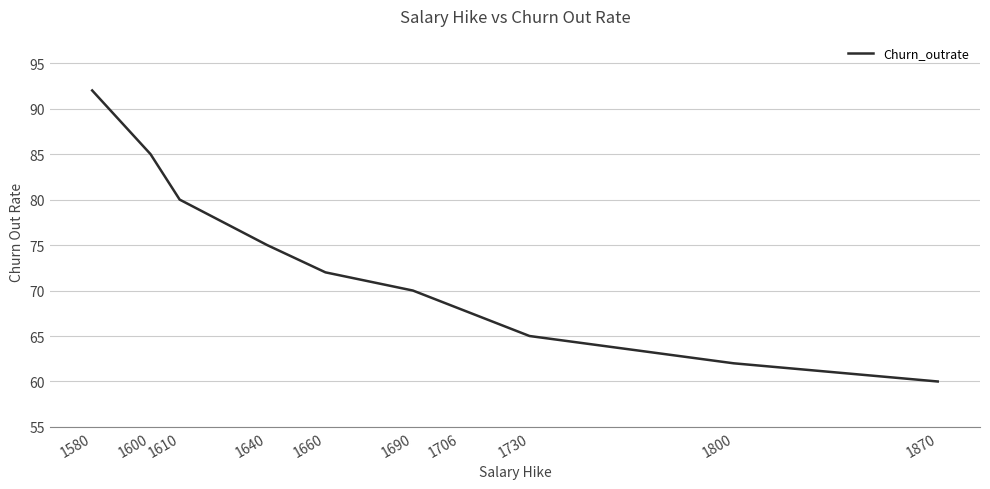

True or false: the data shows 65 at 1730.

True